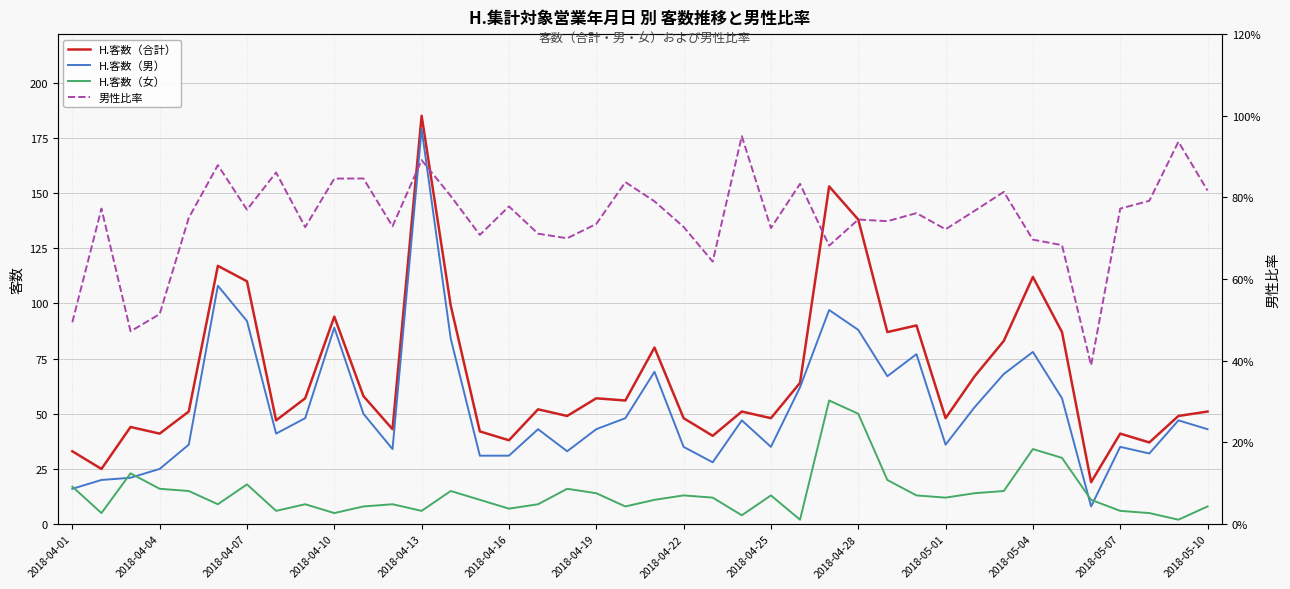

What is the highest value of the H.客数（男） series?

179